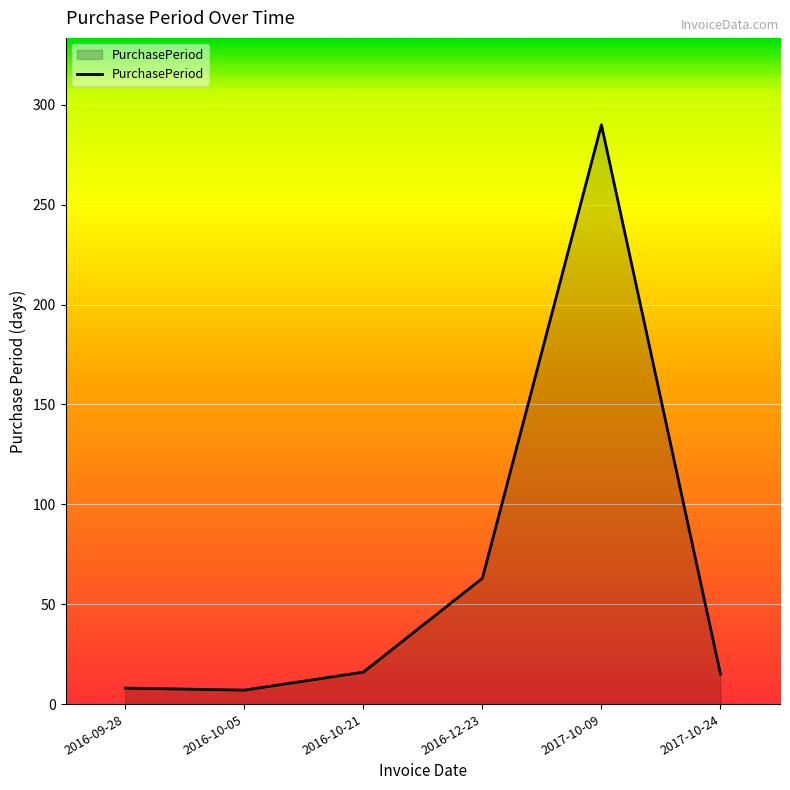

What is the ratio of the value at 2016-12-23 to the value at 2016-10-05?

9.0